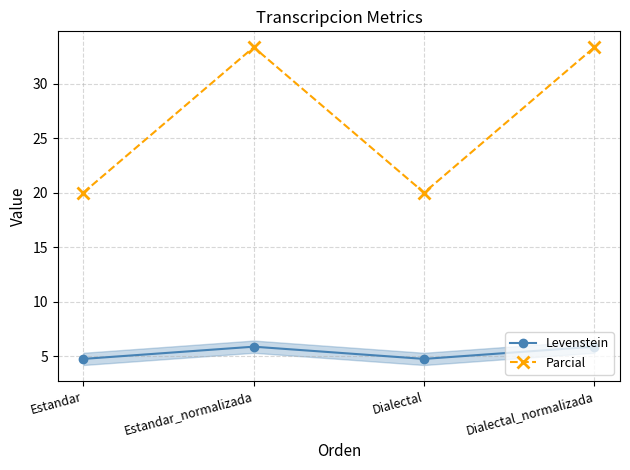

Reading right to left, what are all the values shown in this chart?

Levenstein: 5.9	4.8	5.9	4.8
Parcial: 33.3	20.0	33.3	20.0